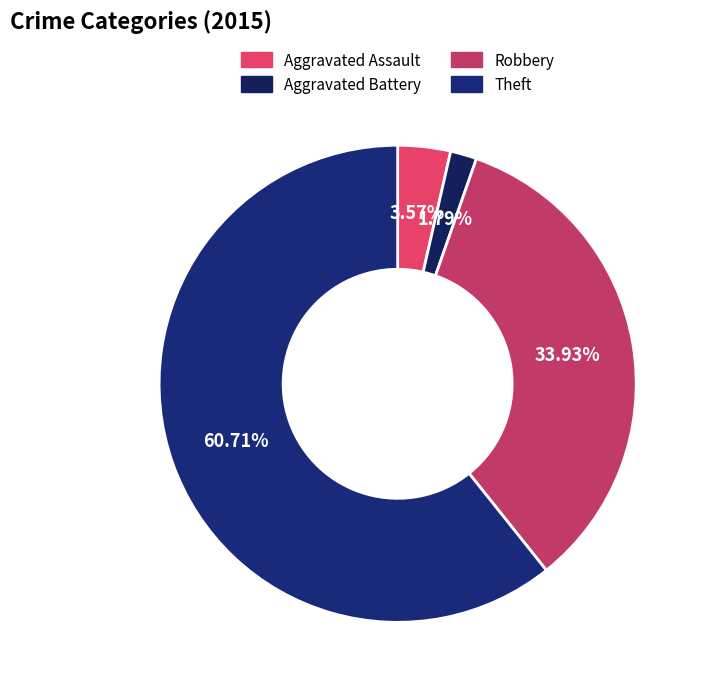

Approximately how many times larger is the value at Robbery compared to Theft?

0.6